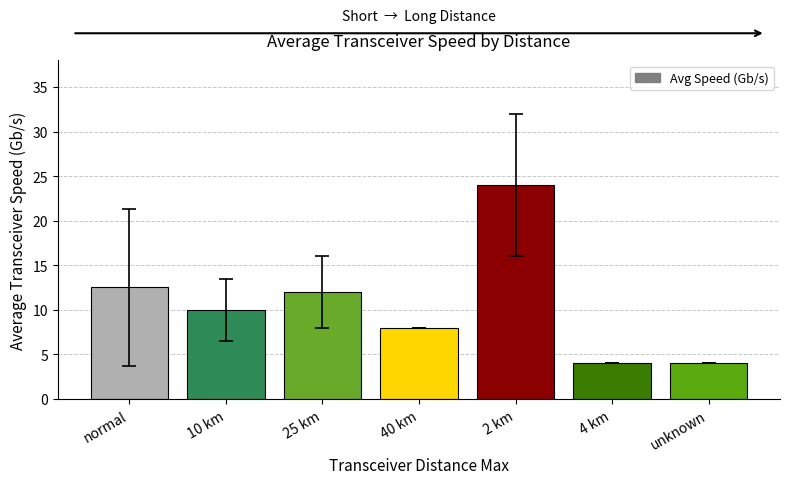

How many bars are there in total?

7